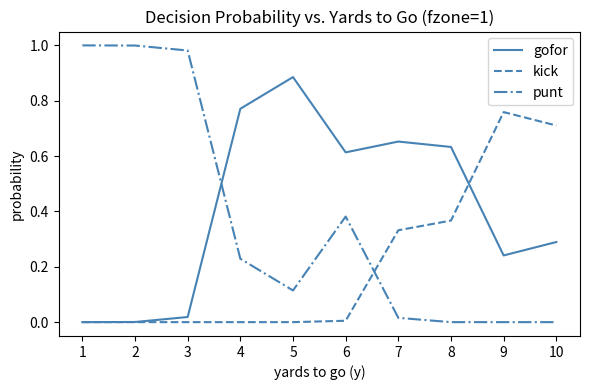

Rank the series at 6 from lowest to highest value.

kick, punt, gofor